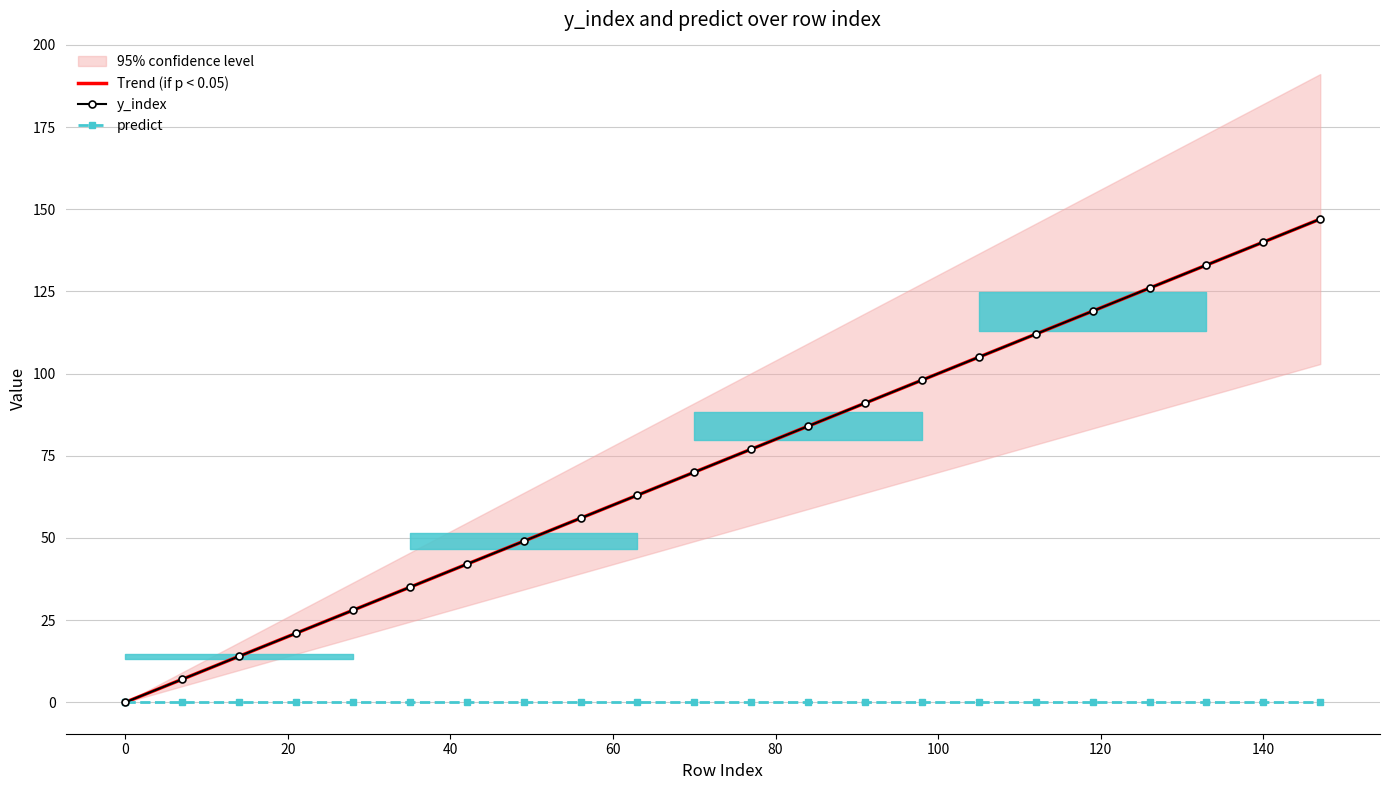

How many data points in Trend (if p < 0.05) are less than 76?

11